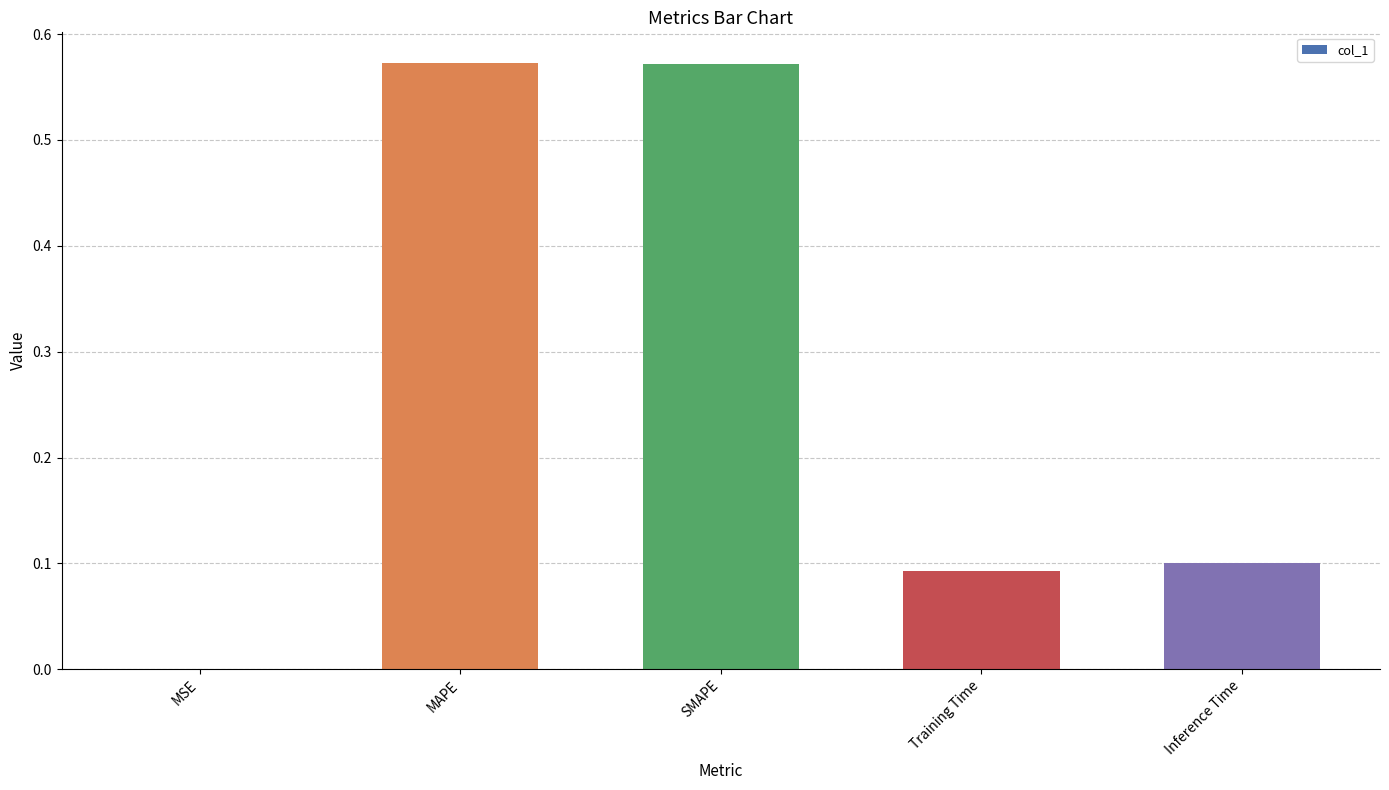

Between Inference Time and MSE, which is larger?

Inference Time